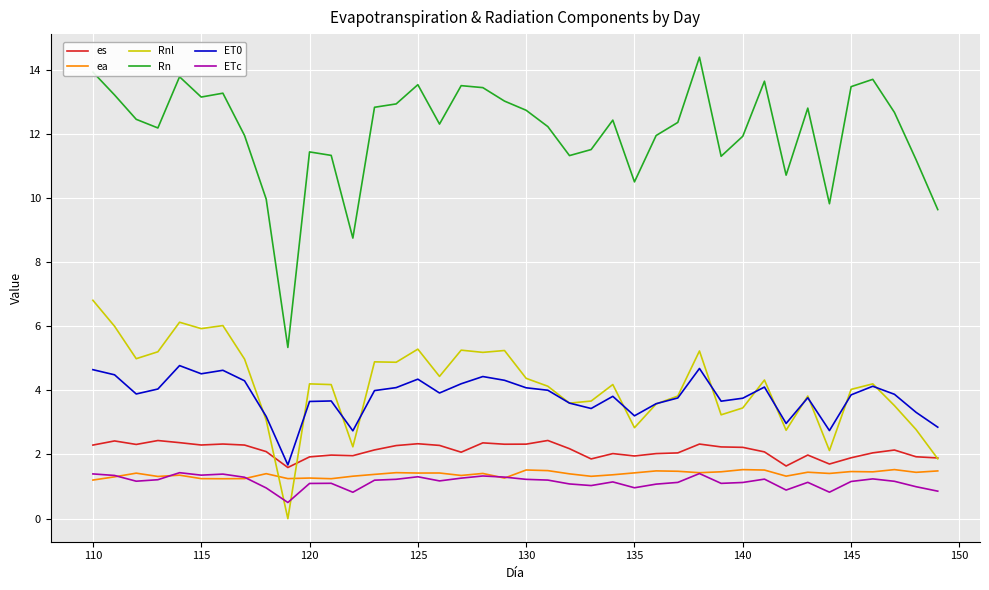

True or false: Rnl and ea intersect in this chart.

True